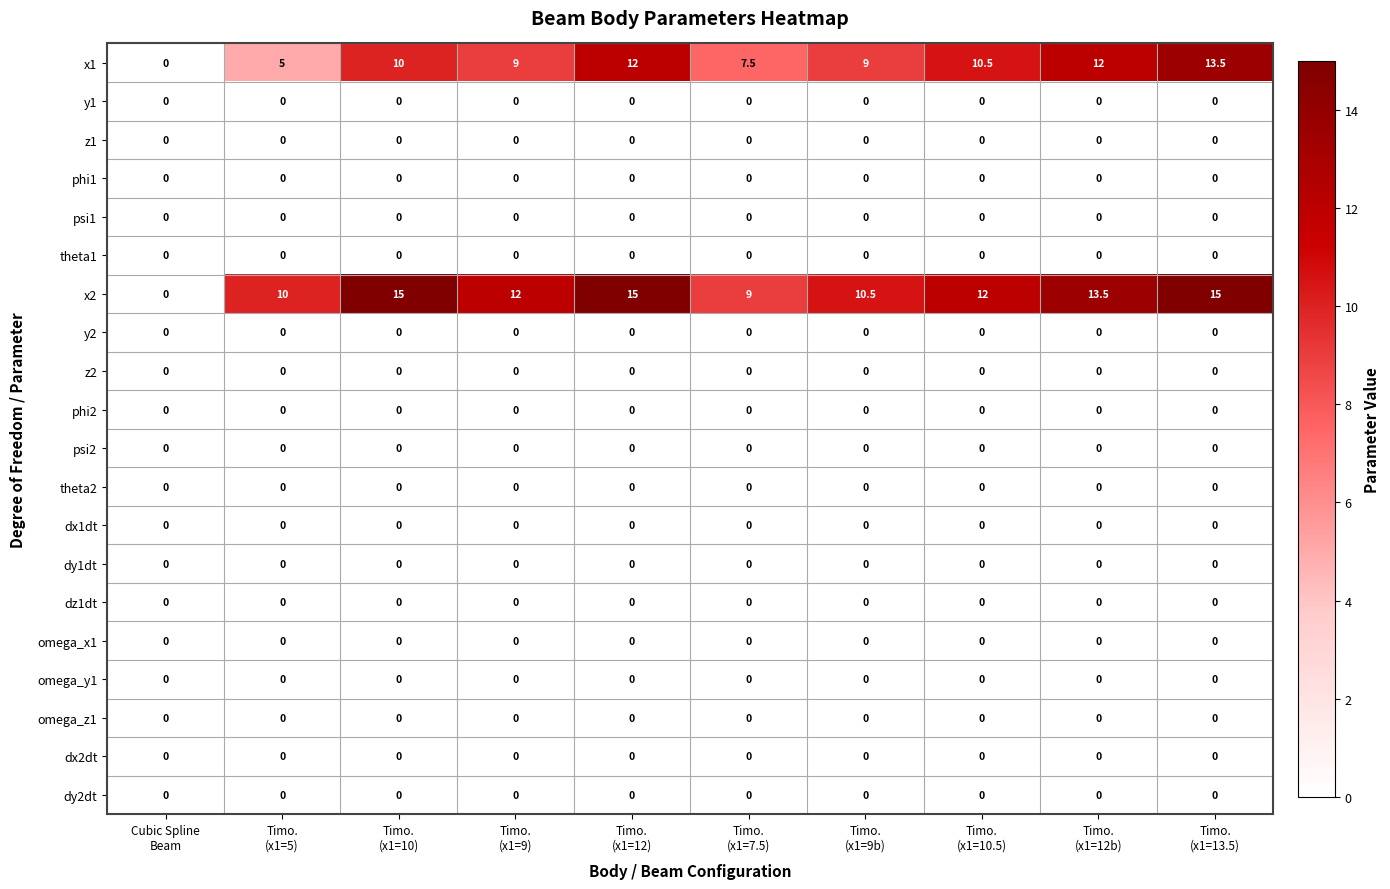

What is the total value across all series at Timo.
(x1=10.5)?

22.5